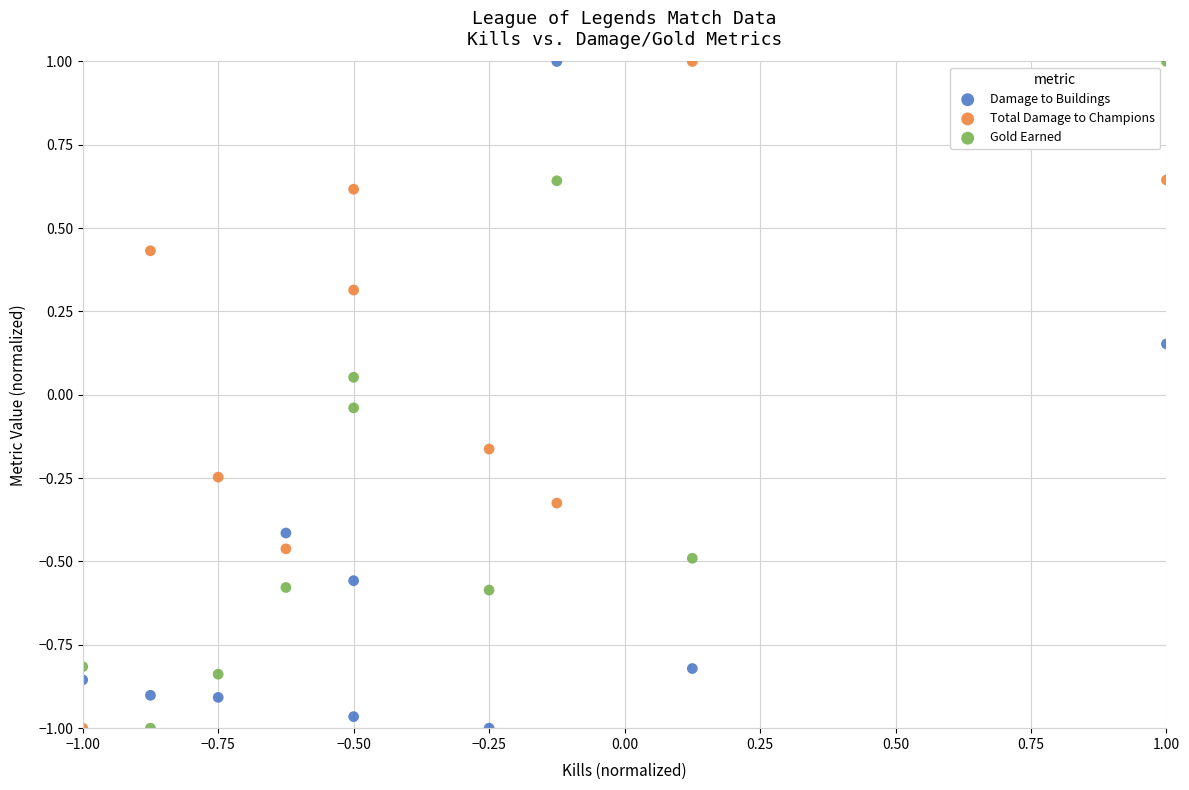

What is the X range (max minus min) for the scatter plot?

2.0